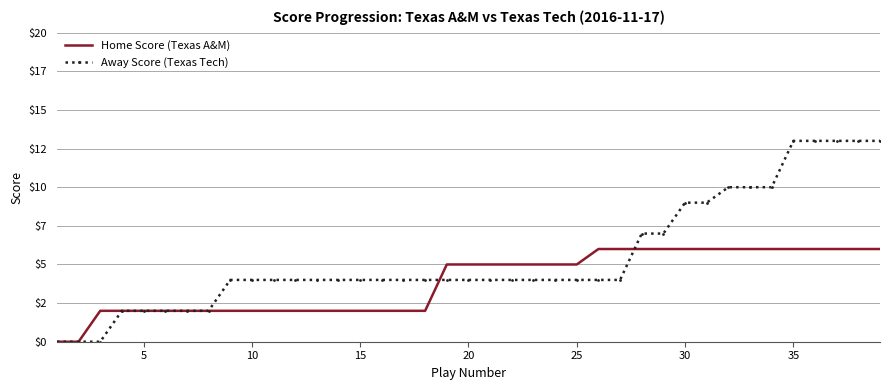

True or false: Away Score (Texas Tech) has more than 2 interior local peaks.

False